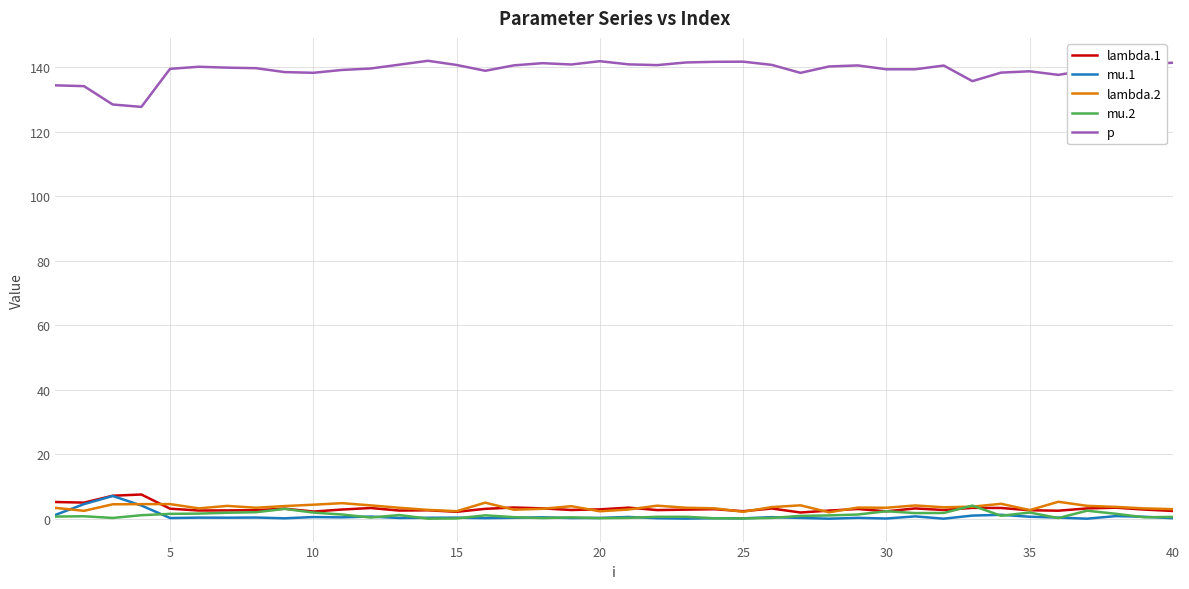

True or false: p and lambda.1 intersect in this chart.

False